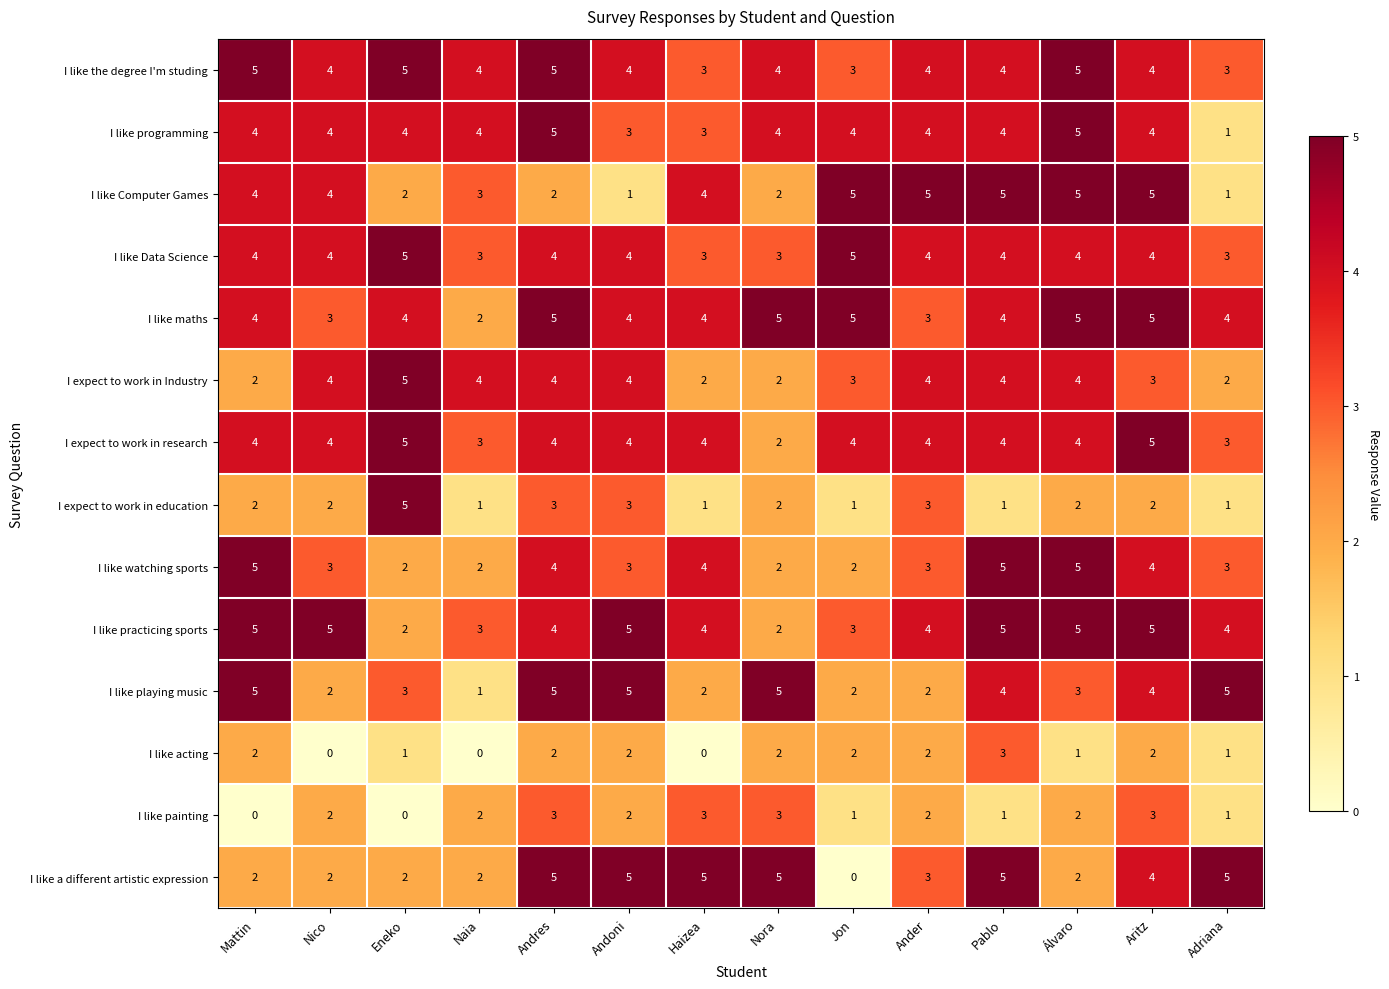

True or false: I like Computer Games has a value of 4 at Andres.

False